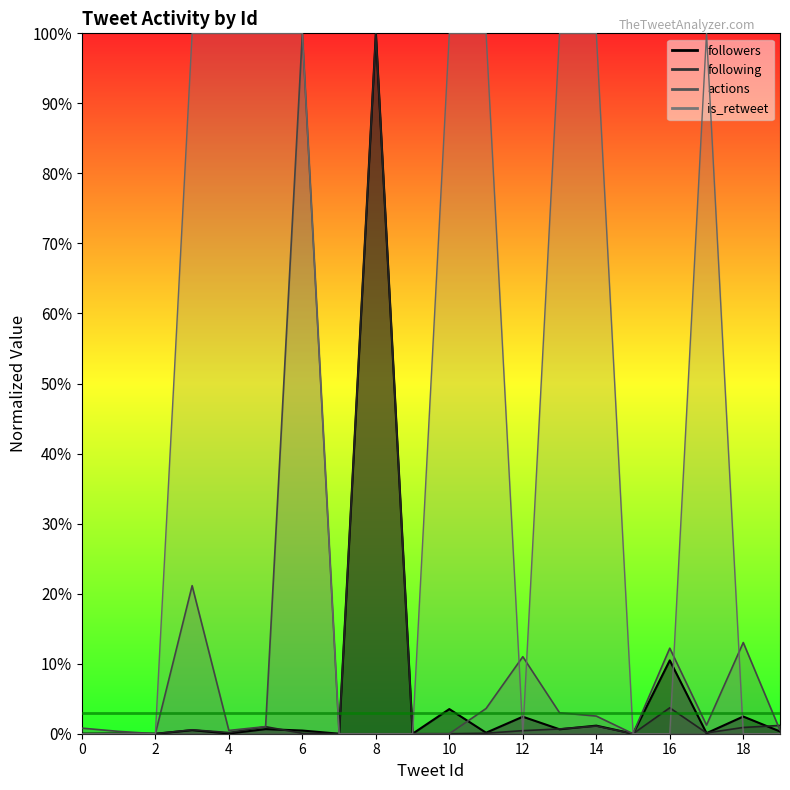

How many intersections are there between followers and is_retweet?

4